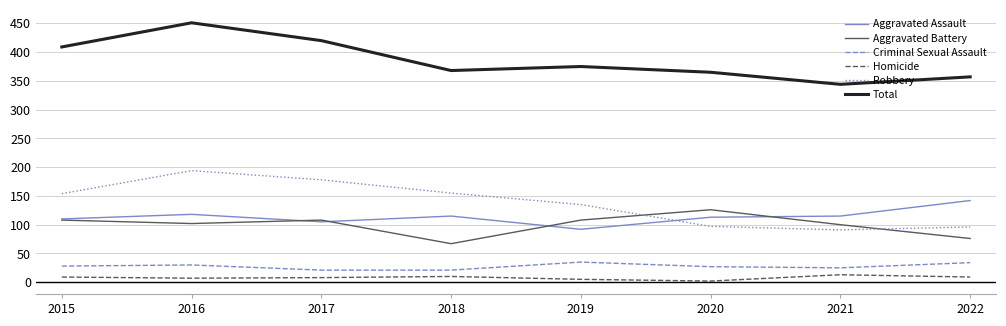

What is the average value of the Aggravated Assault series?

114